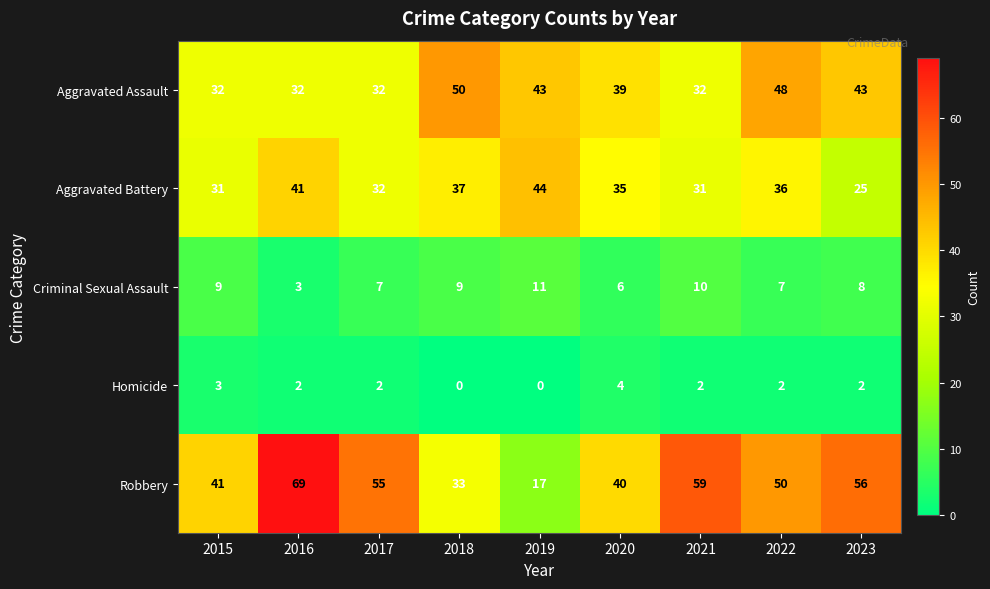

At which category is the sum across all series the highest?

2016